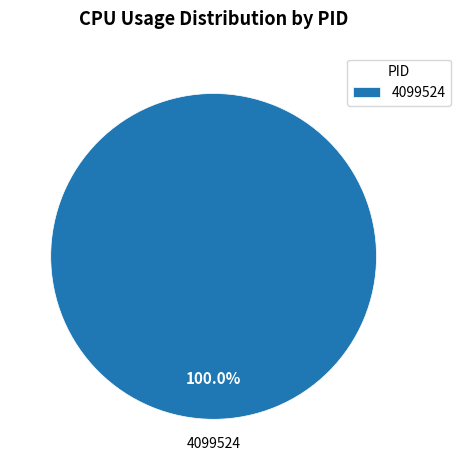

Is 4099524 the majority of the pie?

Yes